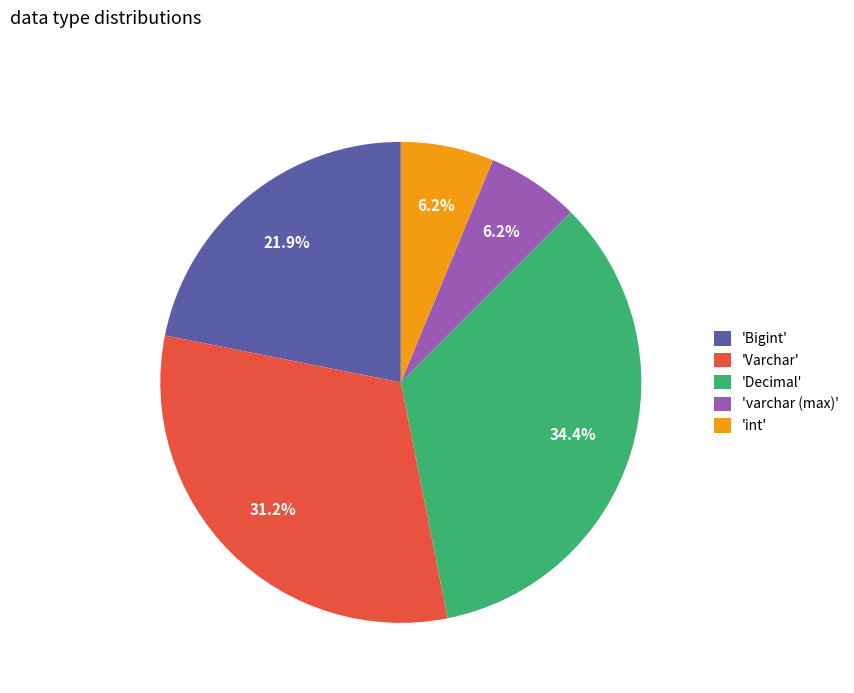

Is 'Decimal' the majority of the pie?

No